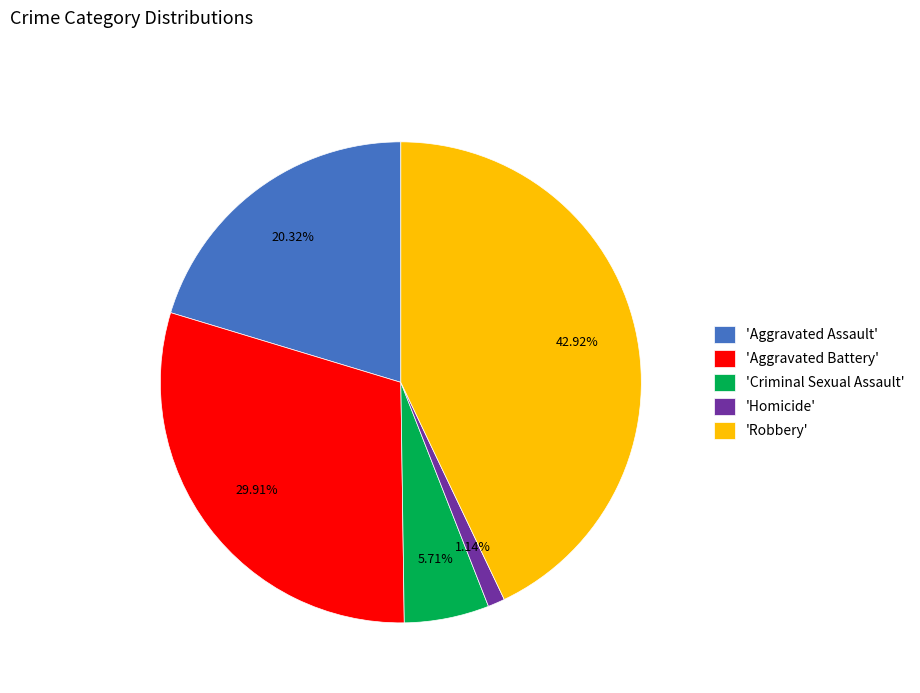

Does 'Aggravated Assault' represent more than half of the total?

No